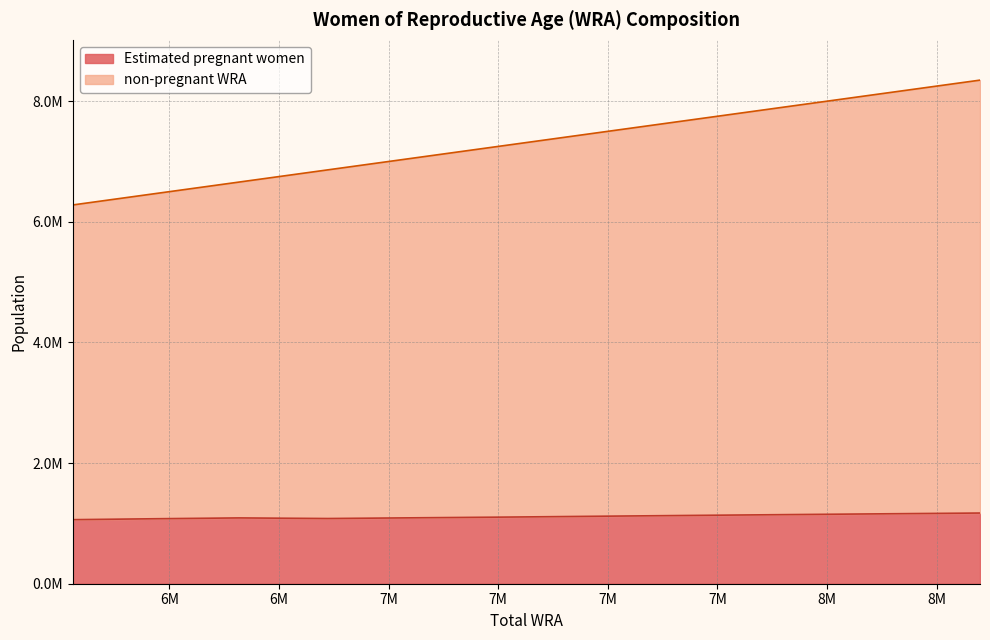

Is it true that Estimated pregnant women equals 1132552.1 at 7694000?

True